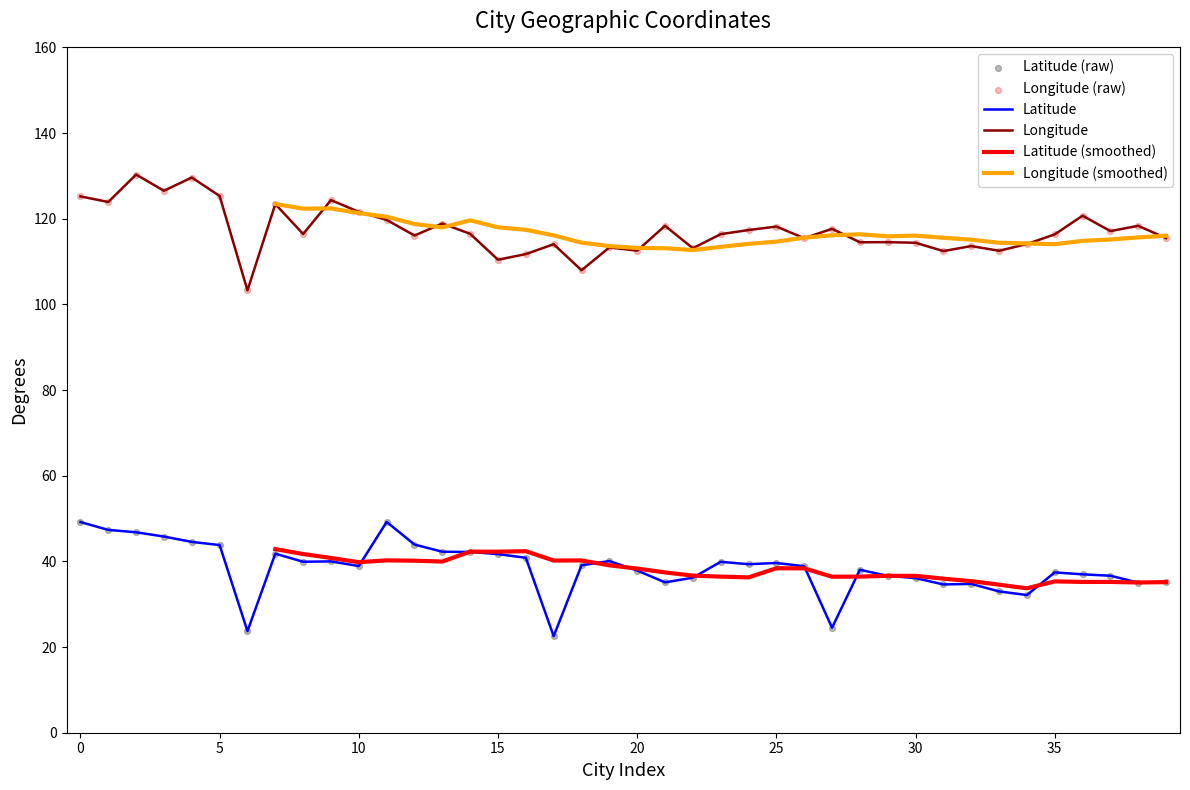

At how many categories does at least one series exceed 103?

40